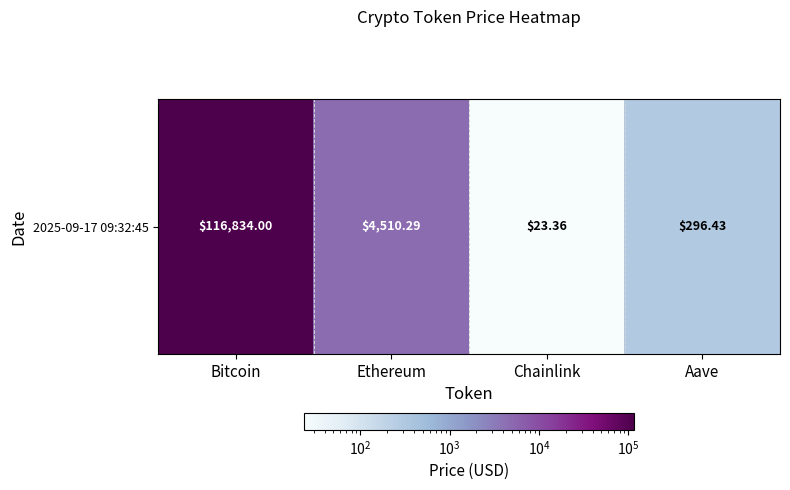

Reading left to right, what are all the values shown in this chart?

Bitcoin=116834.0	Ethereum=4510.3	Chainlink=23.4	Aave=296.4